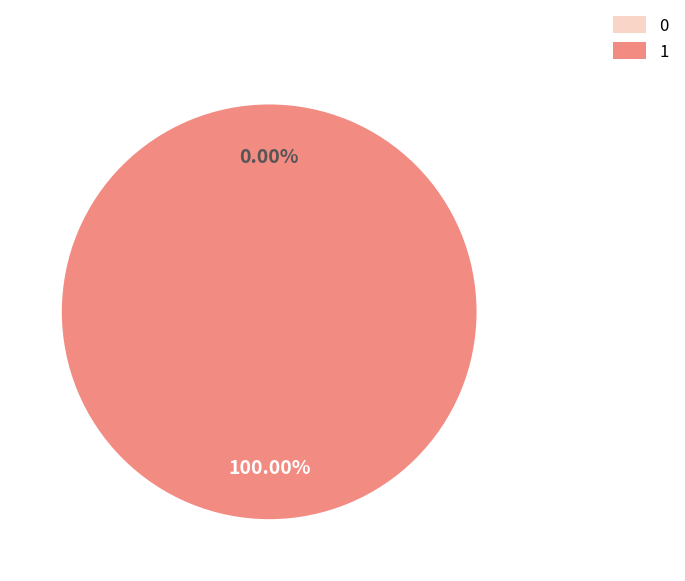

The 0 slice represents 15% of the pie. True or false?

False